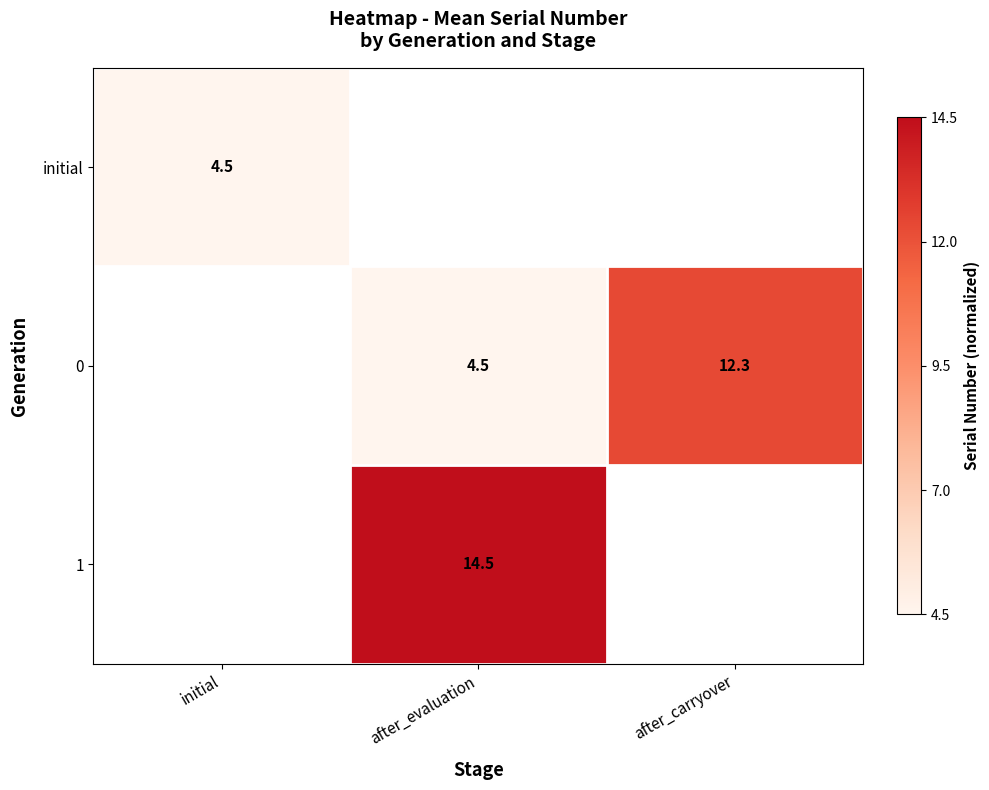

The value of 1 at after_evaluation is 14.5. True or false?

True